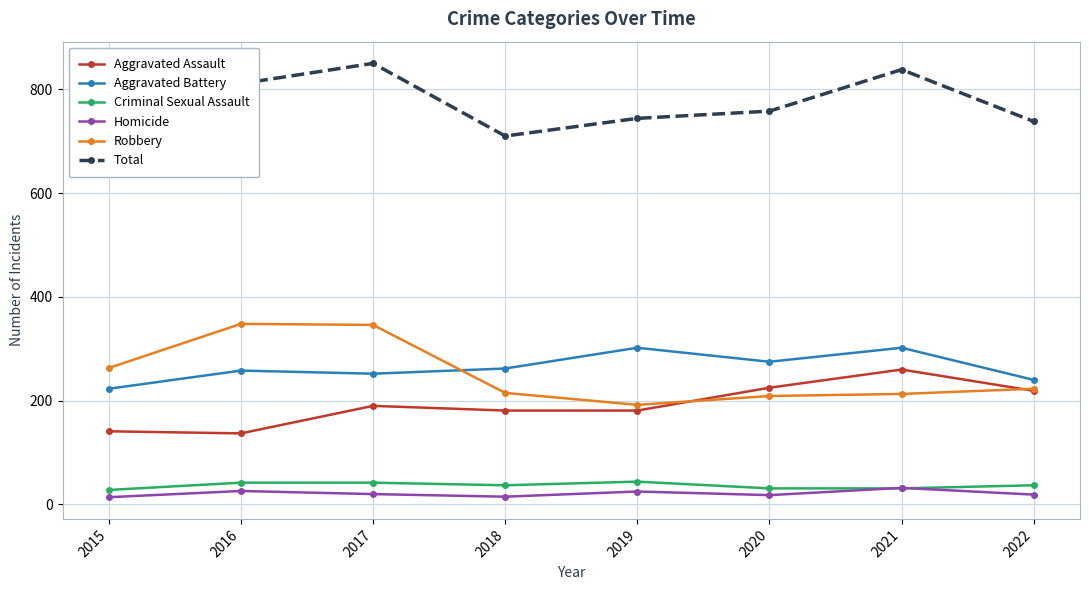

Where is the first local maximum for Aggravated Battery?

2016